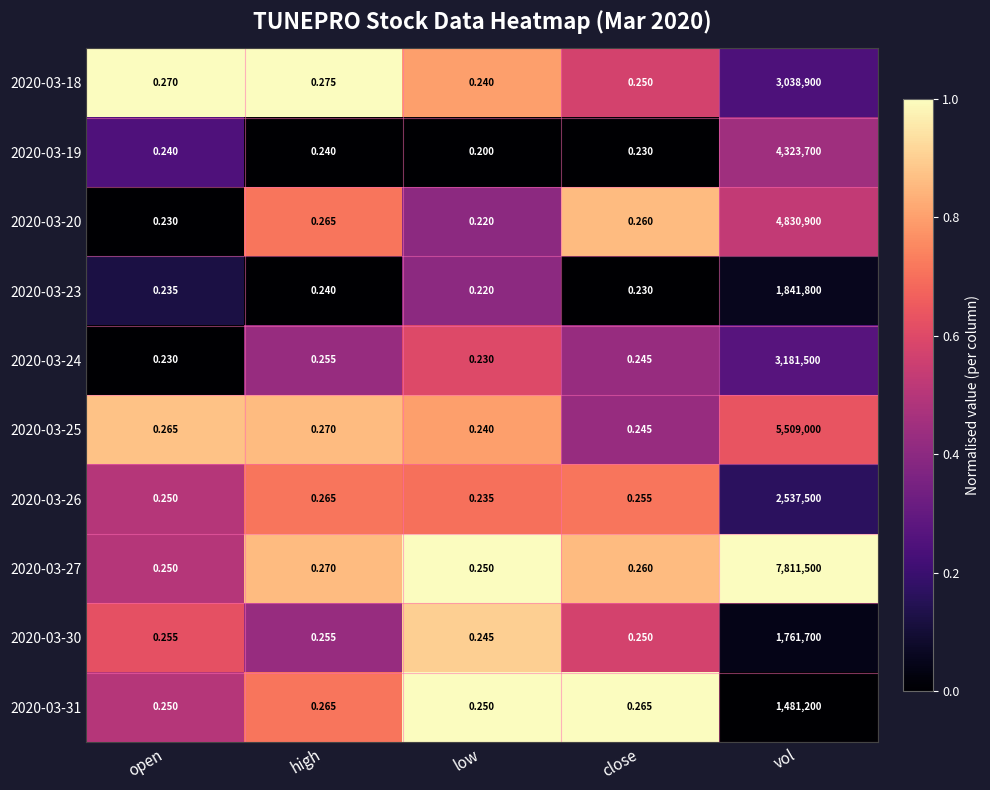

Which series has the largest total across all categories?

2020-03-27